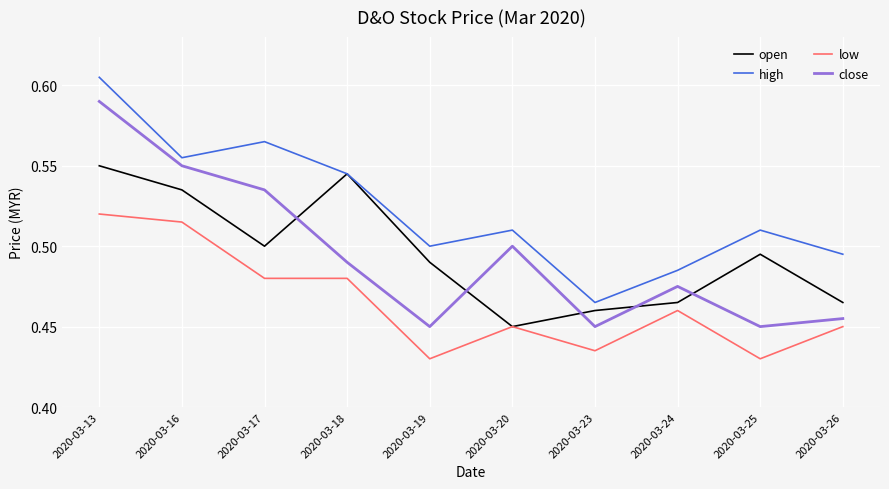

How many lines are shown in the chart?

4